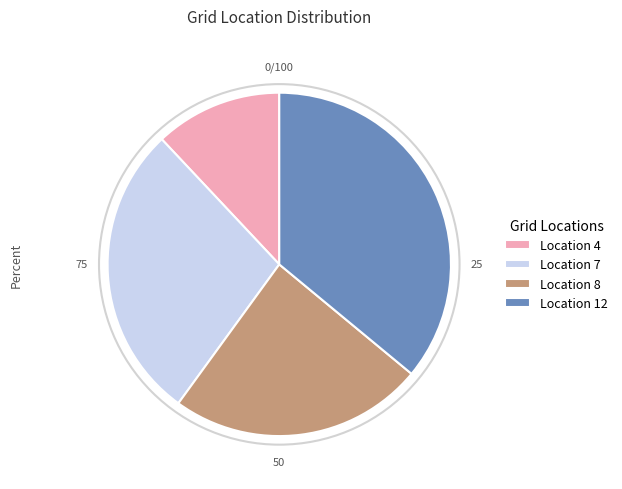

Between Location 4 and Location 12, which is larger?

Location 12